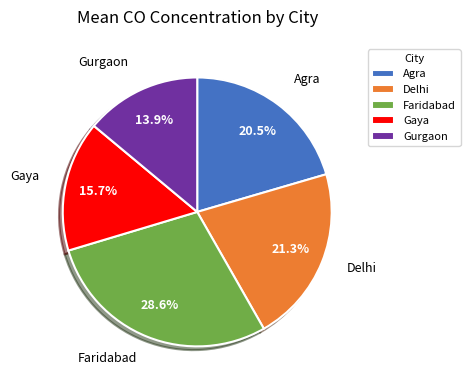

Which has a higher value, Delhi or Faridabad?

Faridabad